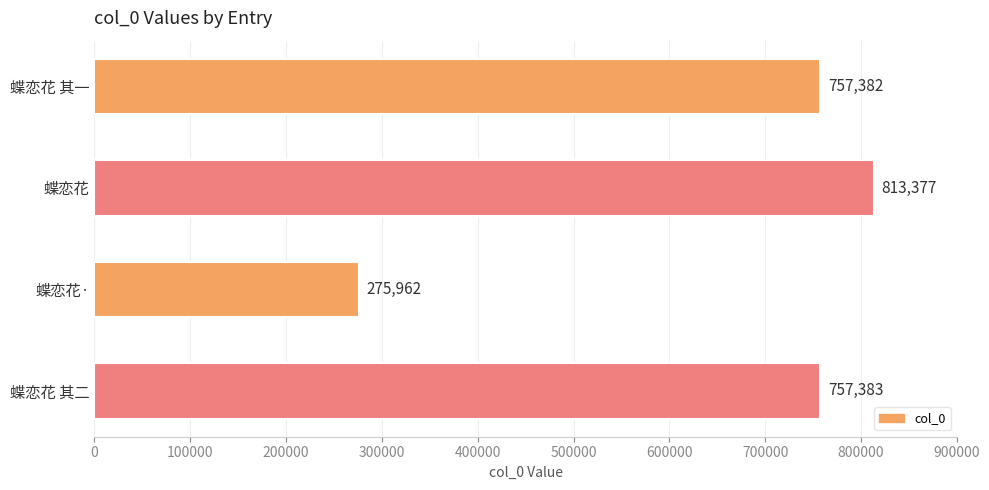

Which has a higher value, 蝶恋花 or 蝶恋花·?

蝶恋花